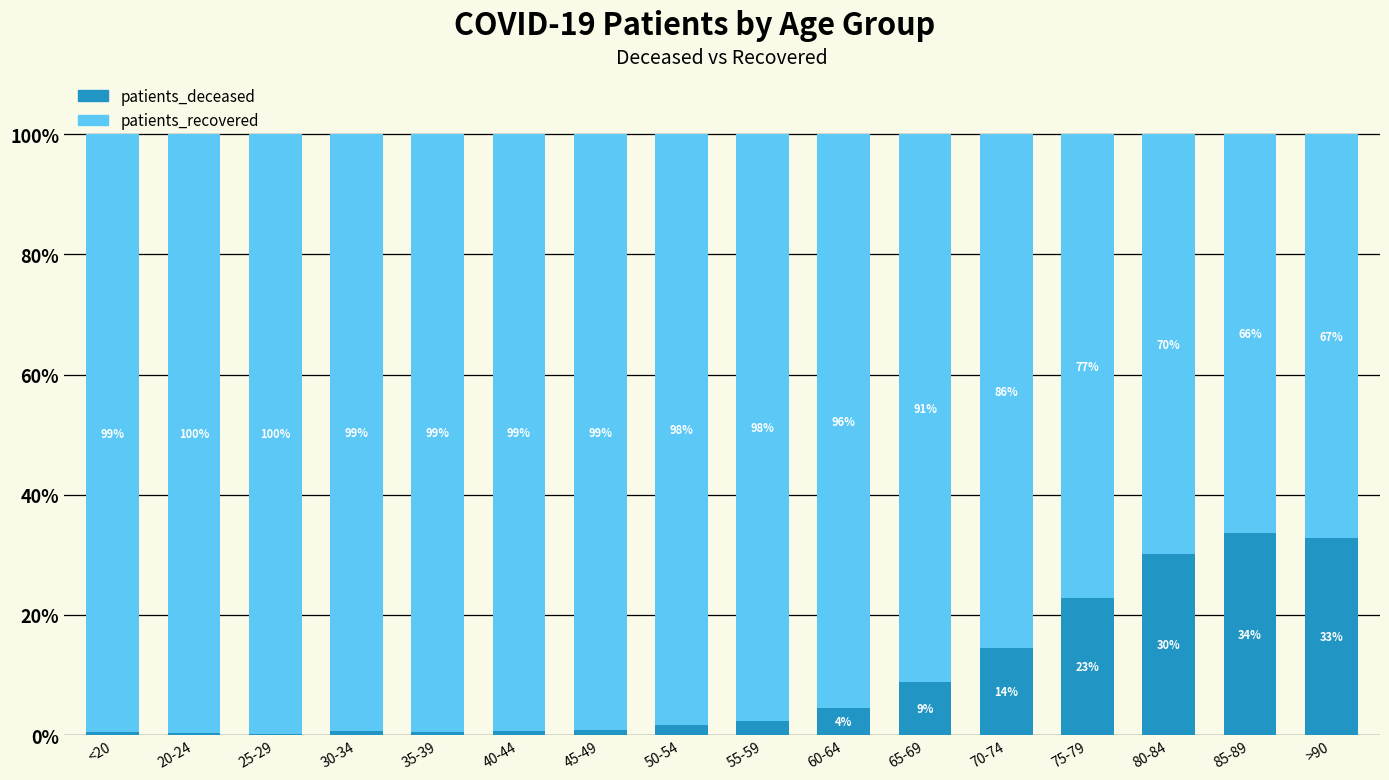

How many data points in patients_deceased are above 2?

8